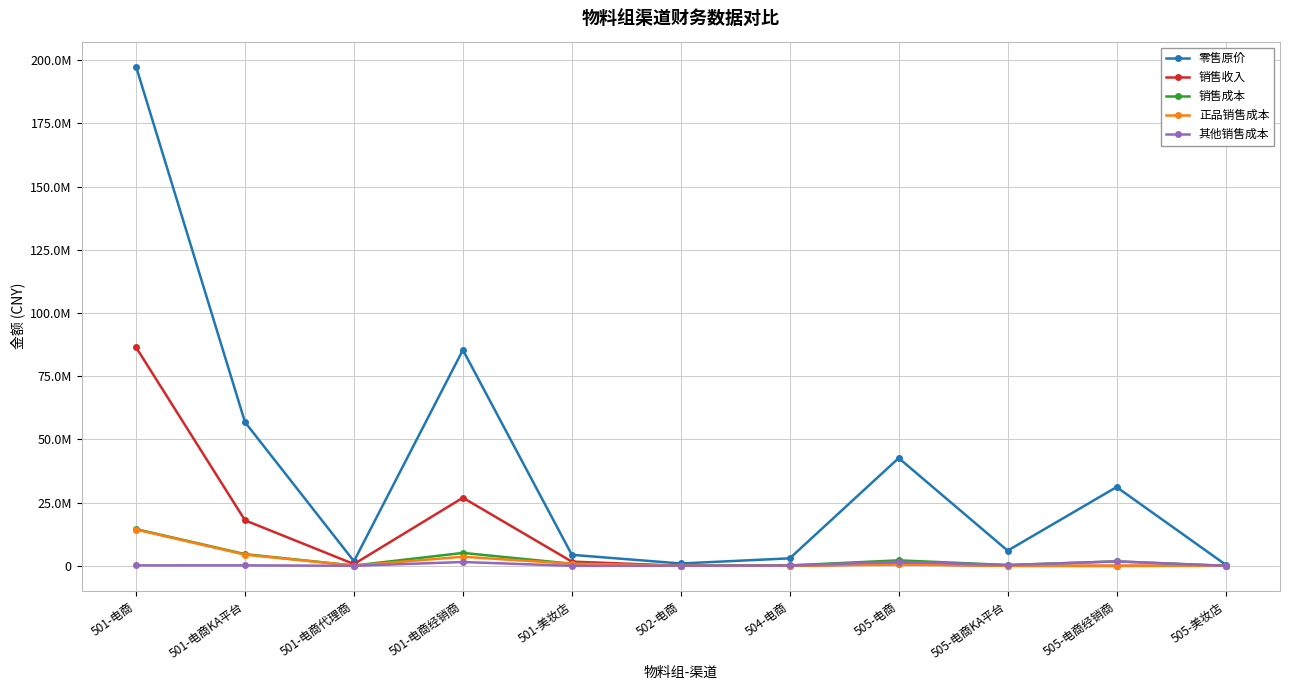

Is this an area chart (filled region under the line)?

No